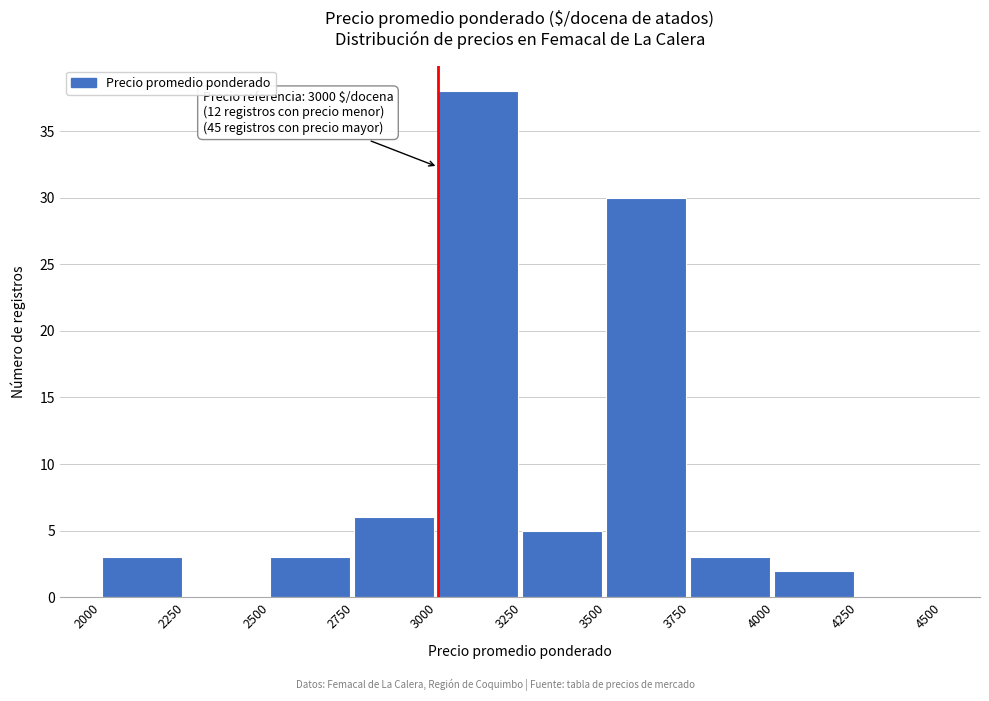

Over which range of the x-axis is the bar tallest?

3000 to 3250